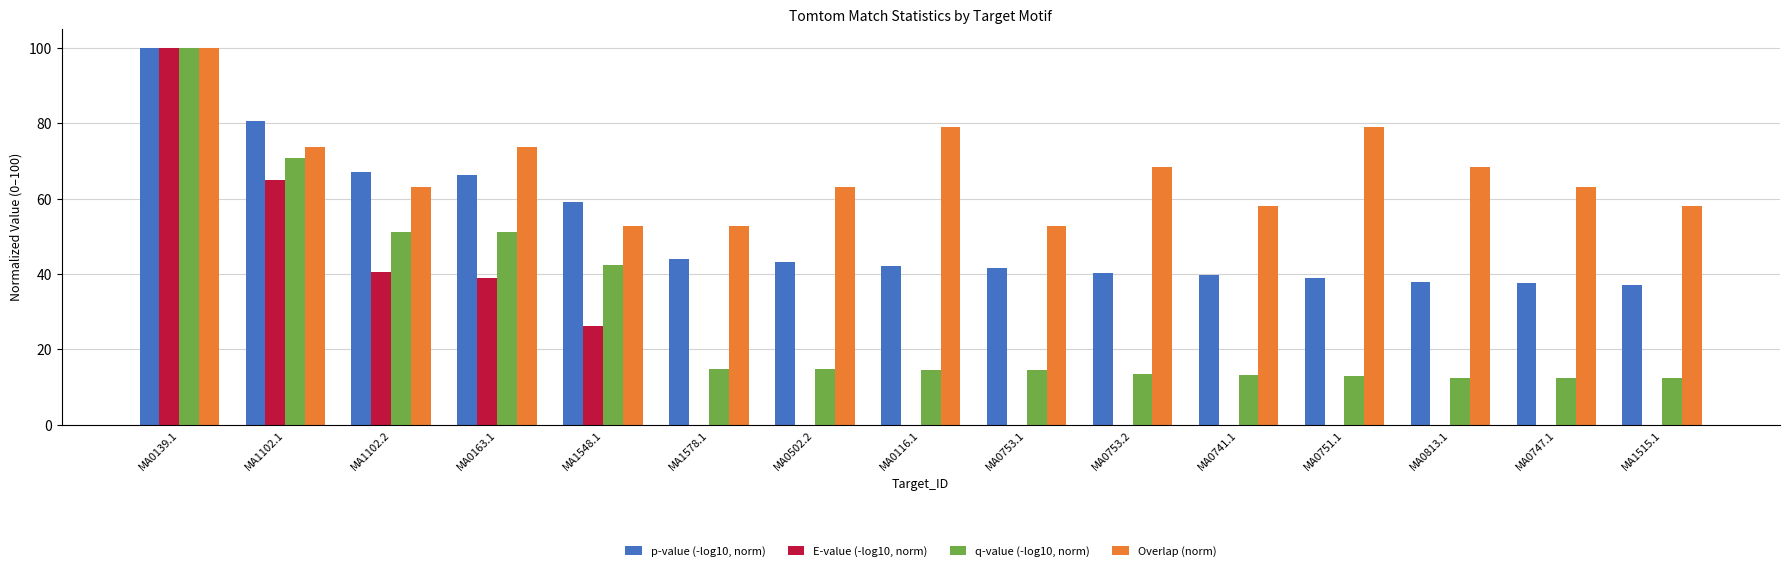

What is the maximum value shown in the chart?

100.0